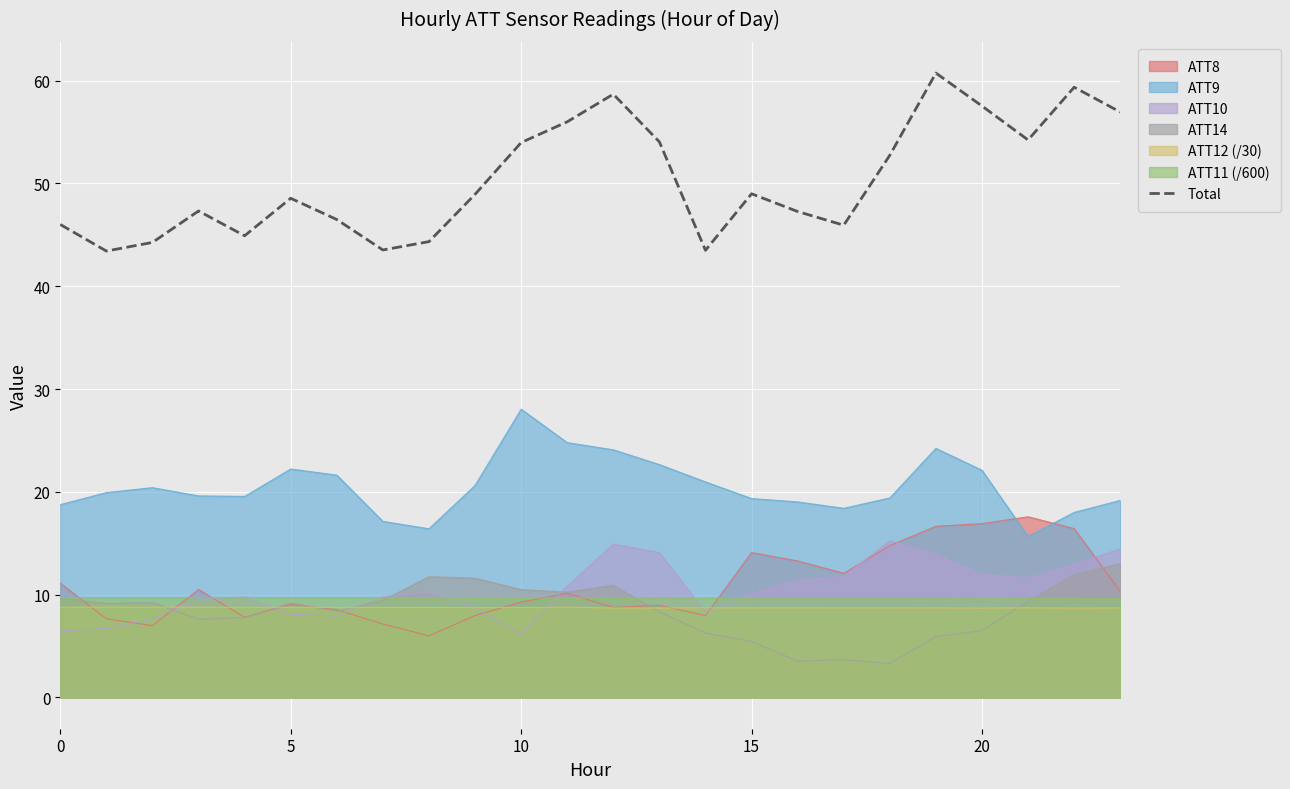

How many lines are shown in the chart?

7